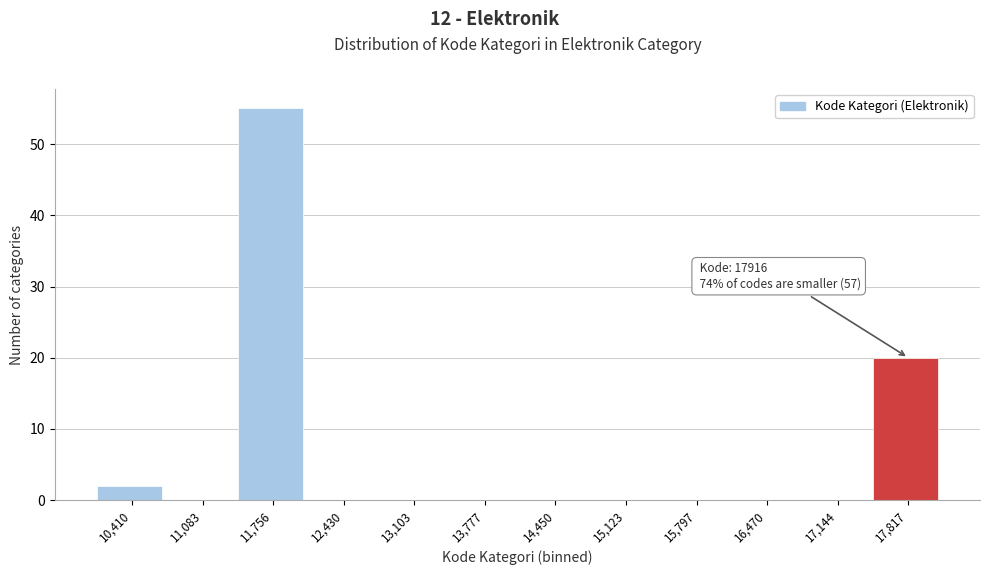

Reading left to right, list all the values displayed in this chart.

10,410=2	11,083=0	11,756=55	12,430=0	13,103=0	13,777=0	14,450=0	15,123=0	15,797=0	16,470=0	17,144=0	17,817=20